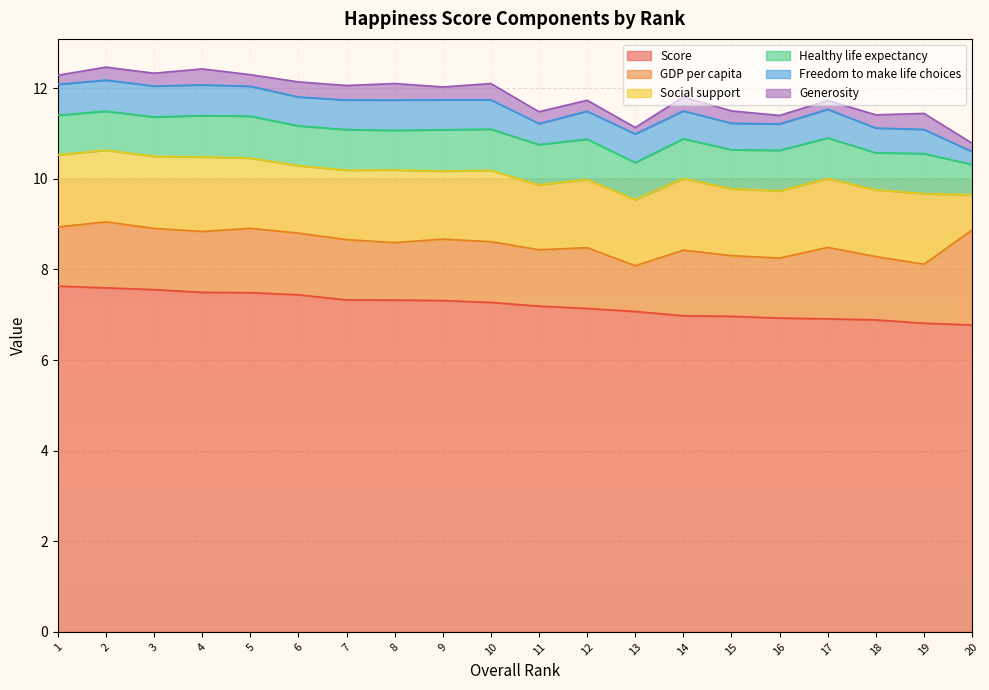

Read the Freedom to make life choices value at 15.

0.6